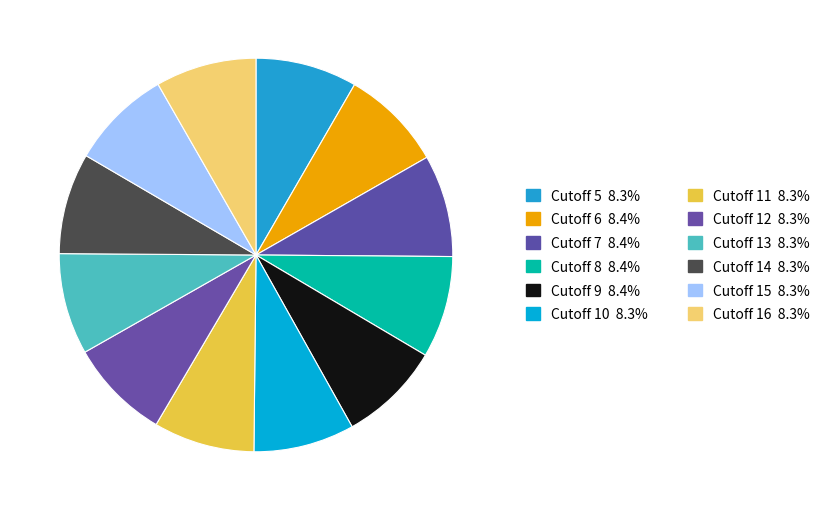

Which category has the biggest portion of the pie?

Cutoff 6